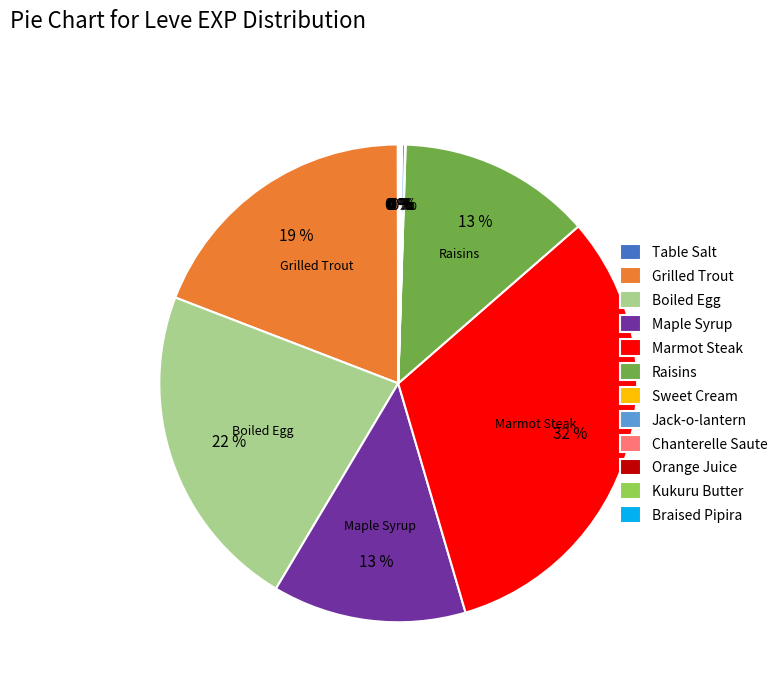

To the nearest percent, what portion does Marmot Steak represent?

32%